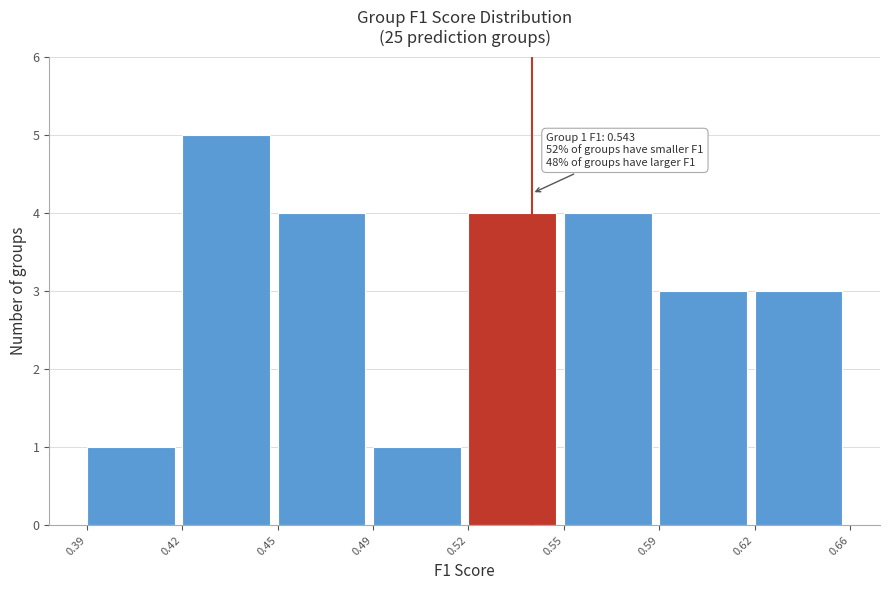

Reading right to left, transcribe all the data shown in this chart.

3	3	4	4	1	4	5	1